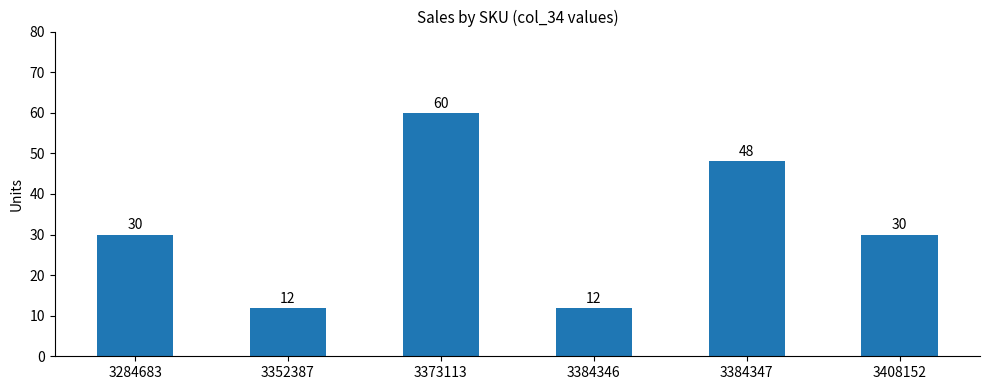

Reading left to right, transcribe all the data shown in this chart.

3284683=30	3352387=12	3373113=60	3384346=12	3384347=48	3408152=30